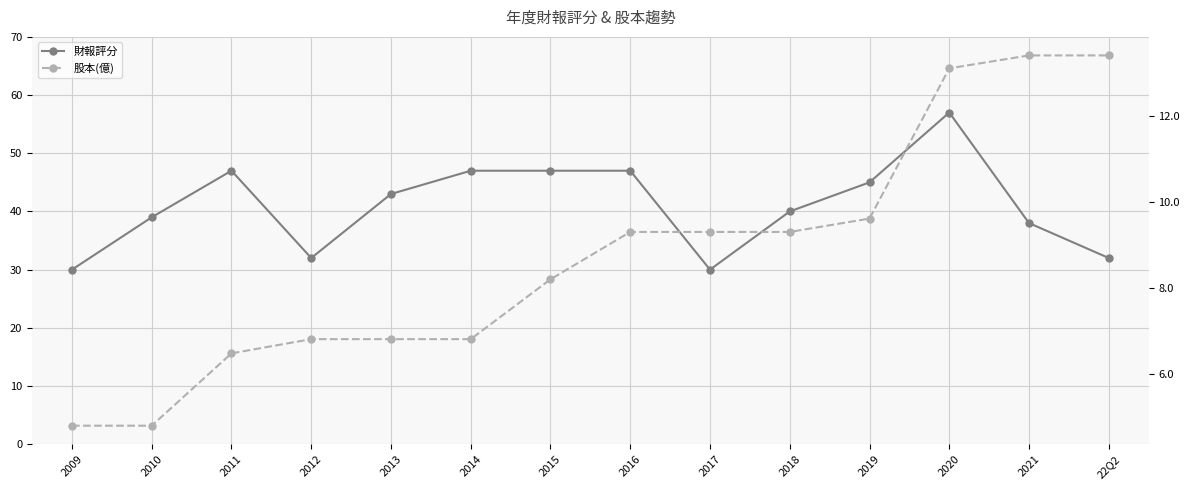

What is the average value of the 財報評分 series?

41.0